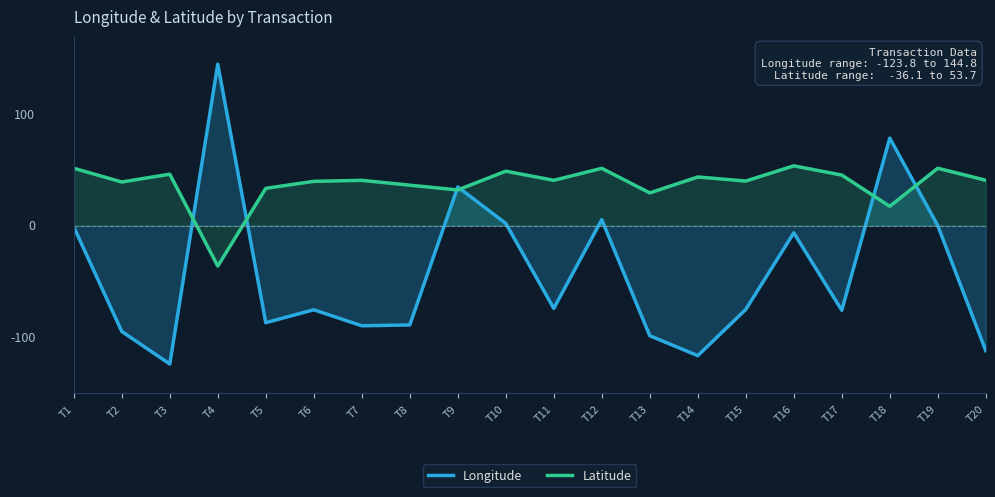

What is the value of the Longitude point at the 2nd from the left?

-94.7